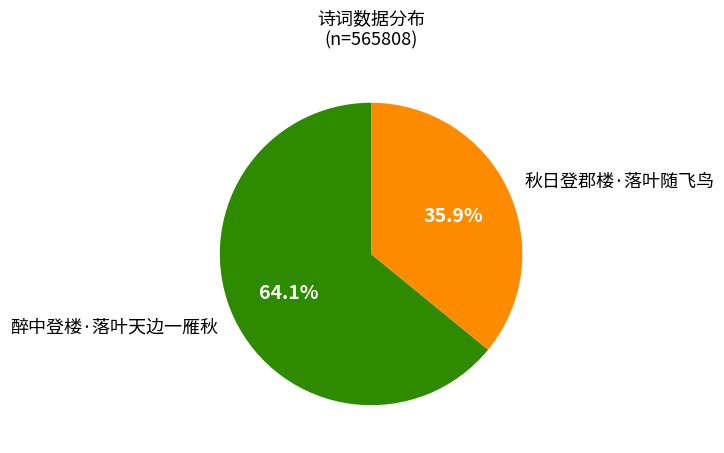

Is there a majority slice in this chart?

Yes